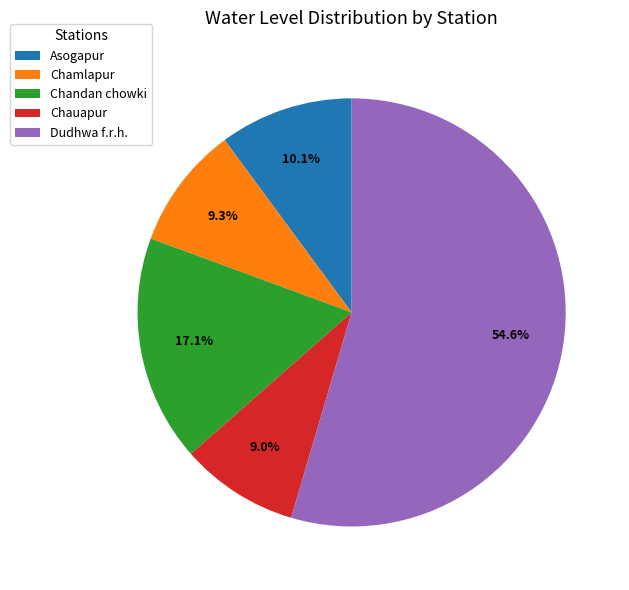

Which slice is the largest?

Dudhwa f.r.h.